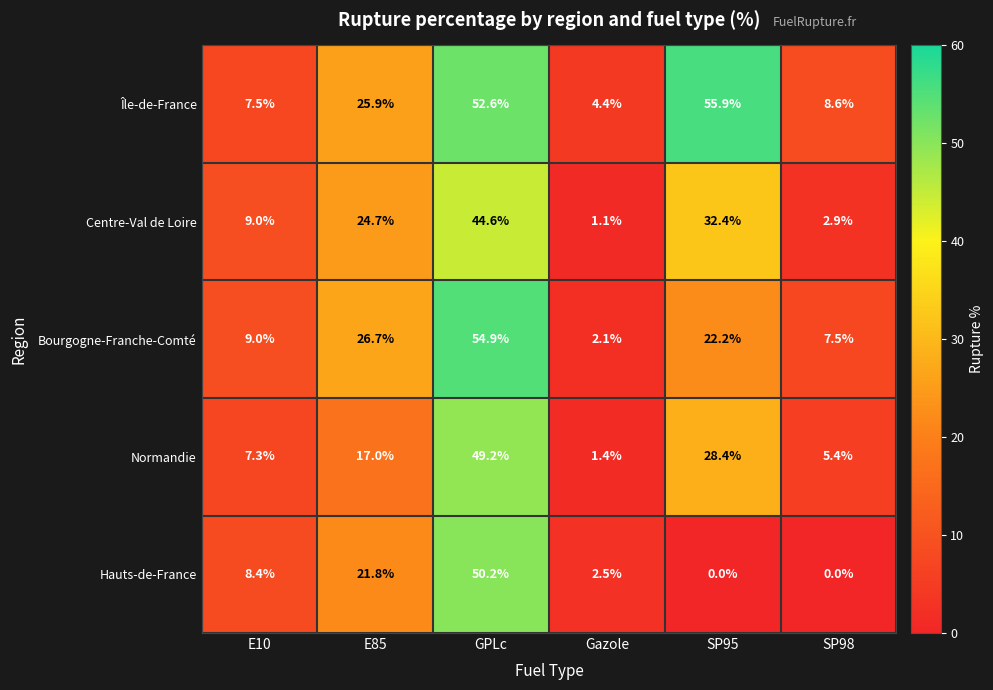

What is the spread (max minus min) of values at E85?

9.7